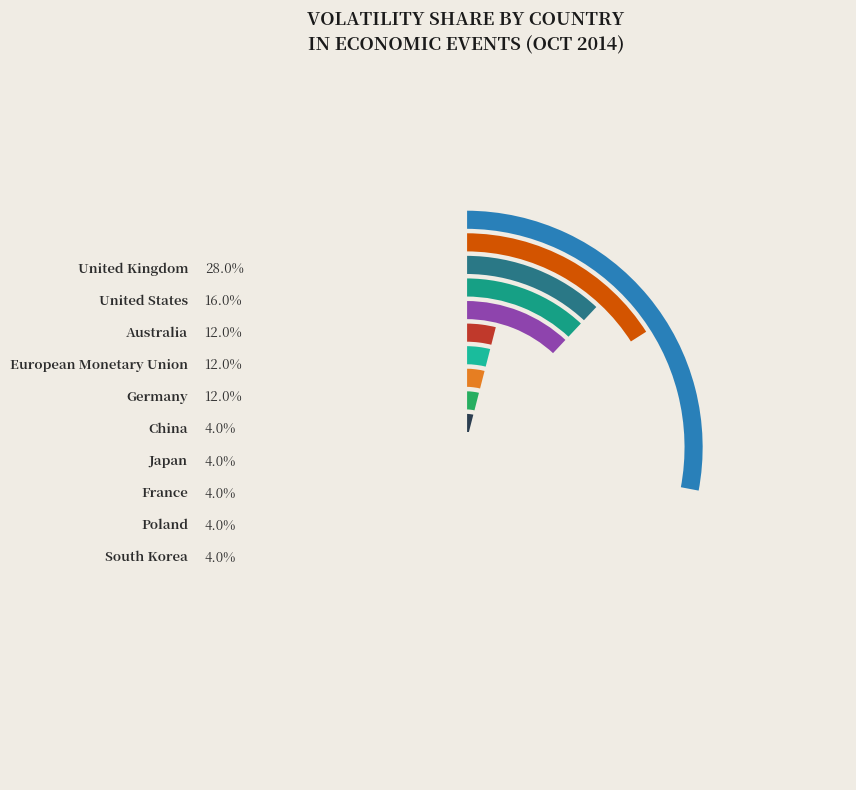

Does Australia represent more than half of the total?

No